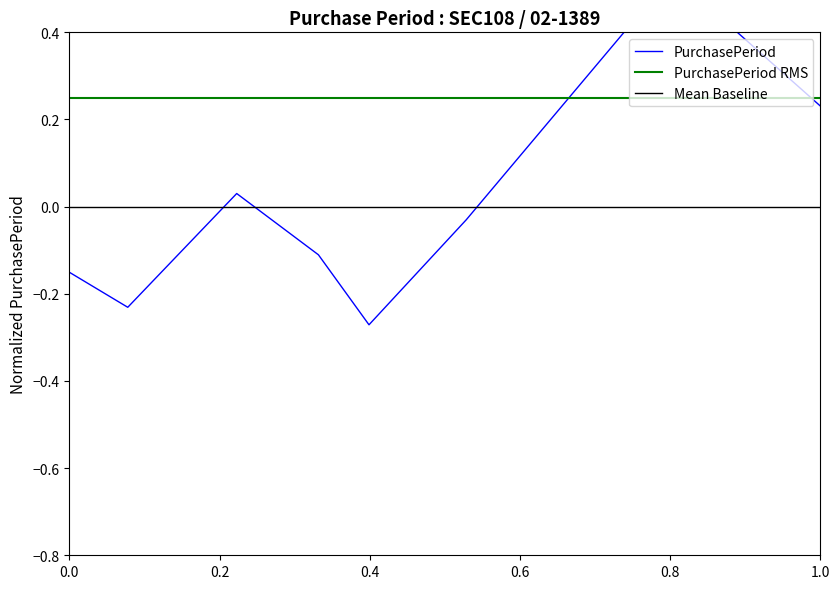

Does the chart have visible grid lines?

No